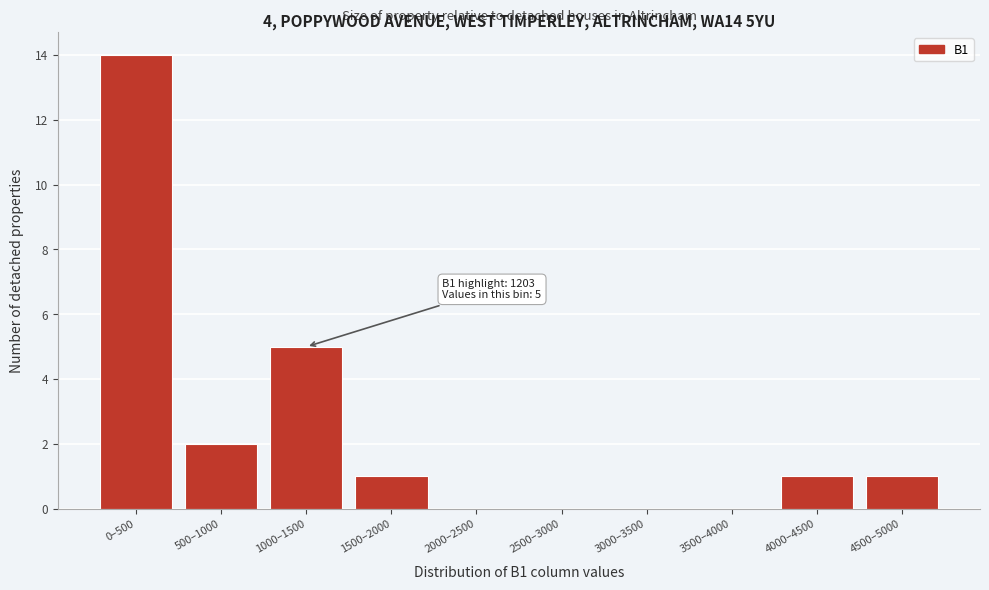

Reading right to left, list all the values displayed in this chart.

4500–5000=1	4000–4500=1	3500–4000=0	3000–3500=0	2500–3000=0	2000–2500=0	1500–2000=1	1000–1500=5	500–1000=2	0–500=14